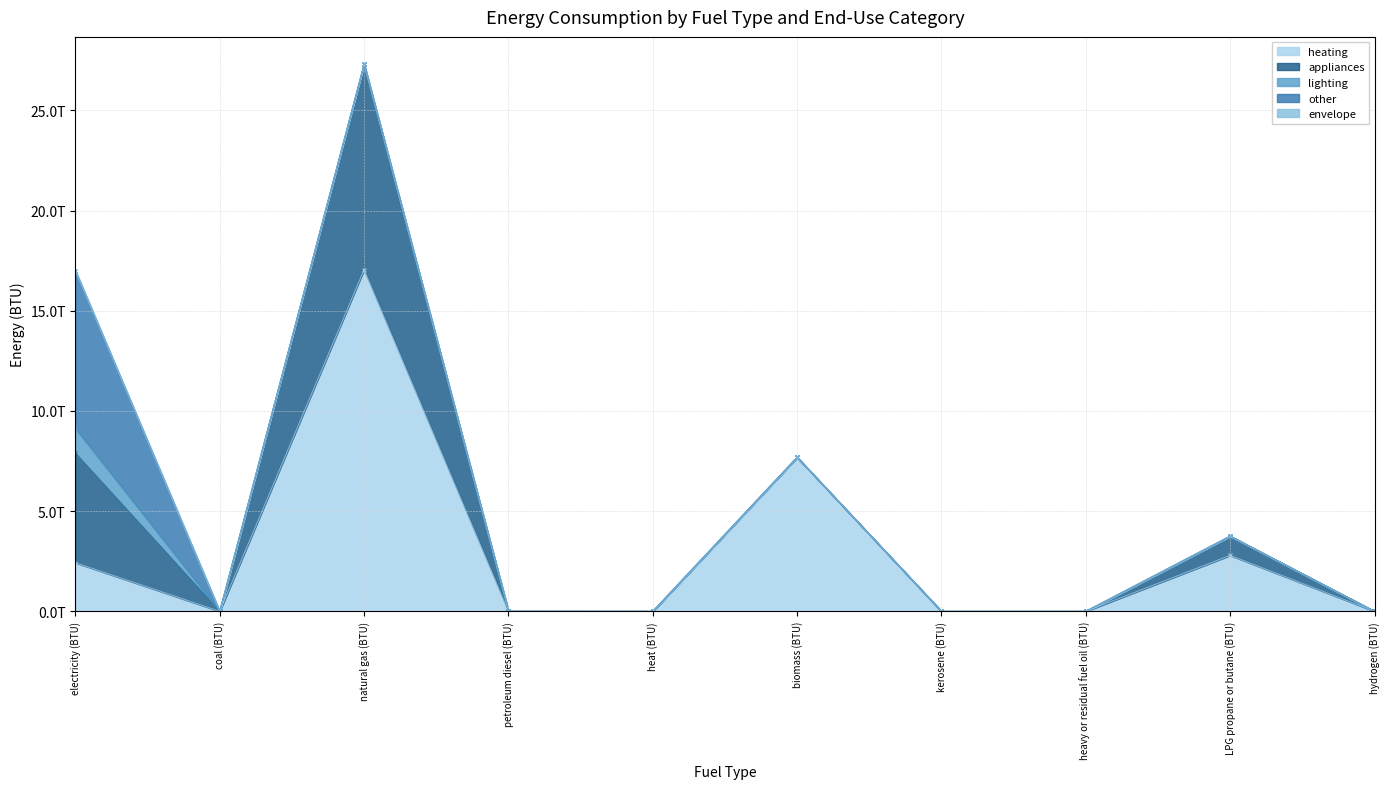

True or false: appliances and heating intersect in this chart.

False